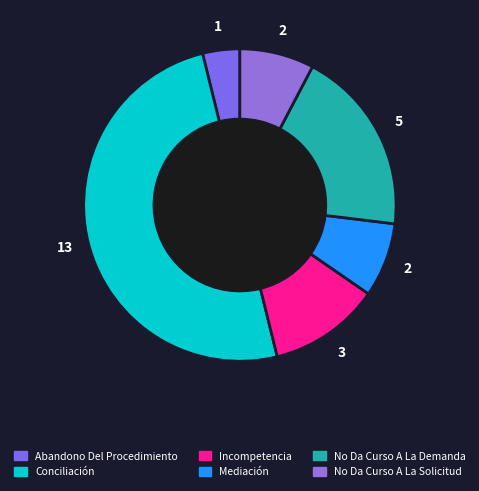

Count the number of slices in the pie.

6